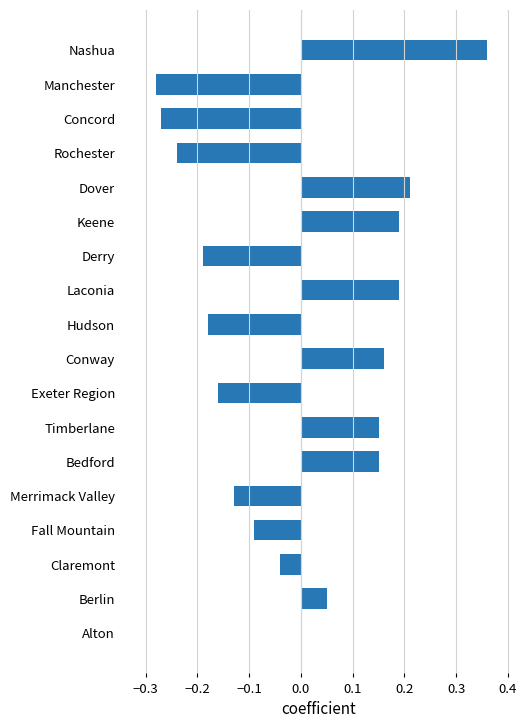

Are the bars horizontal?

Yes